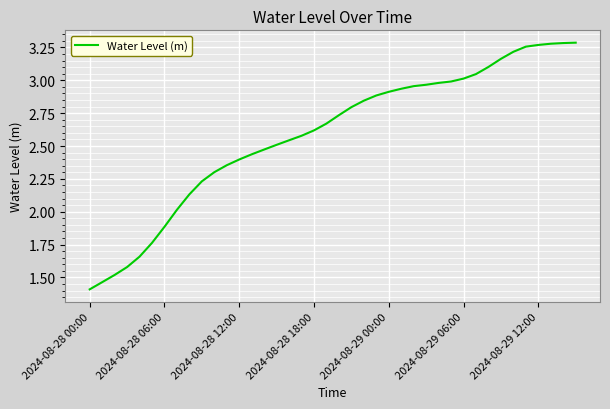

What is the minimum value shown in the chart?

1.4